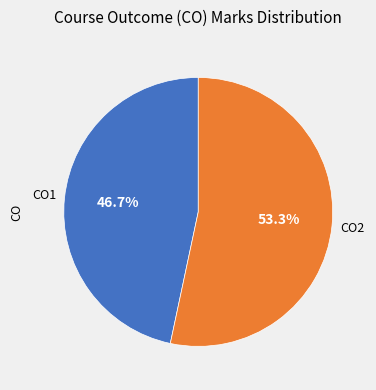

Is there a majority slice in this chart?

Yes